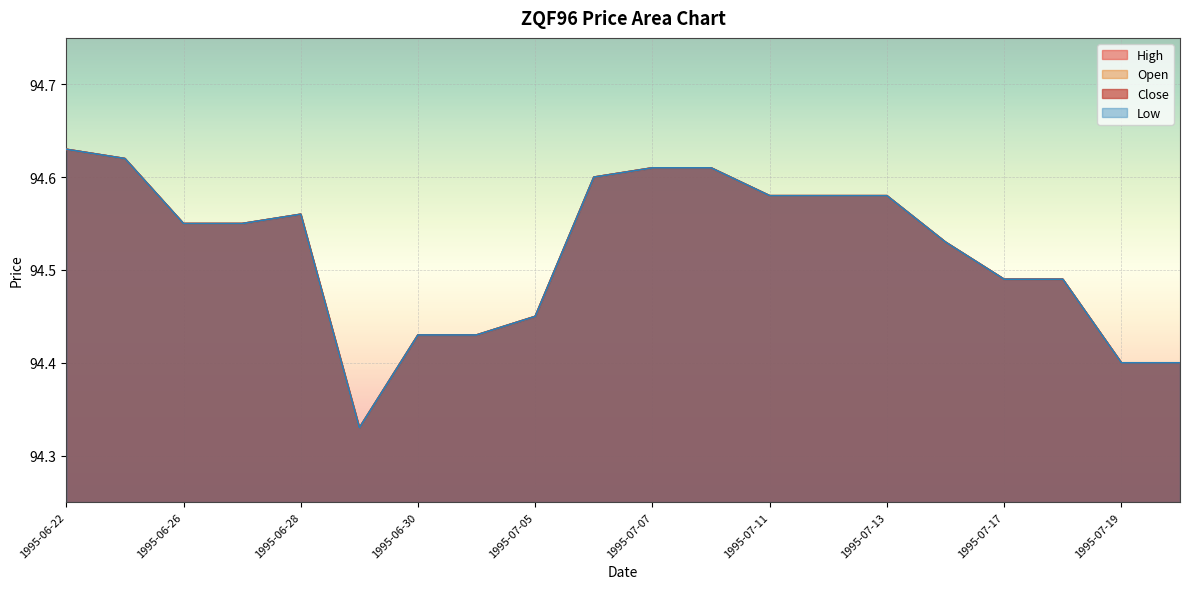

Read the Low value at 1995-06-26.

94.5